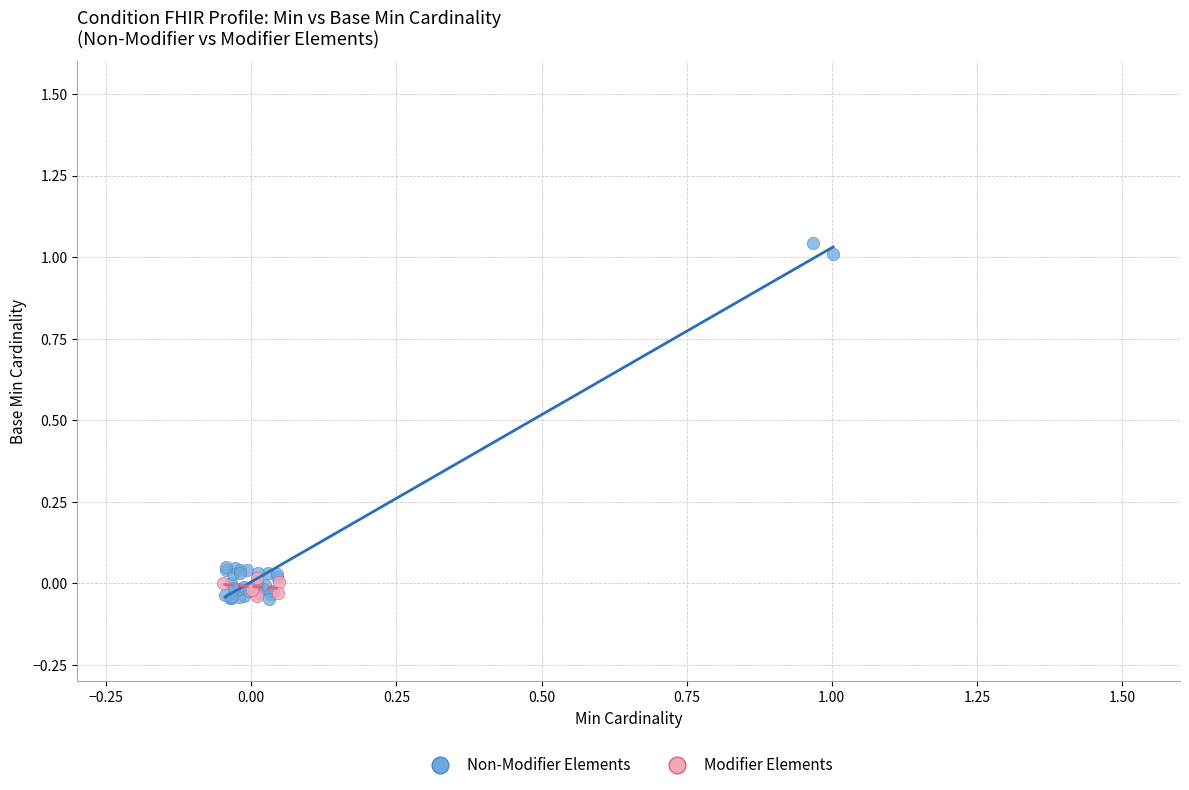

Which series has the largest Y range (max minus min)?

Non-Modifier Elements